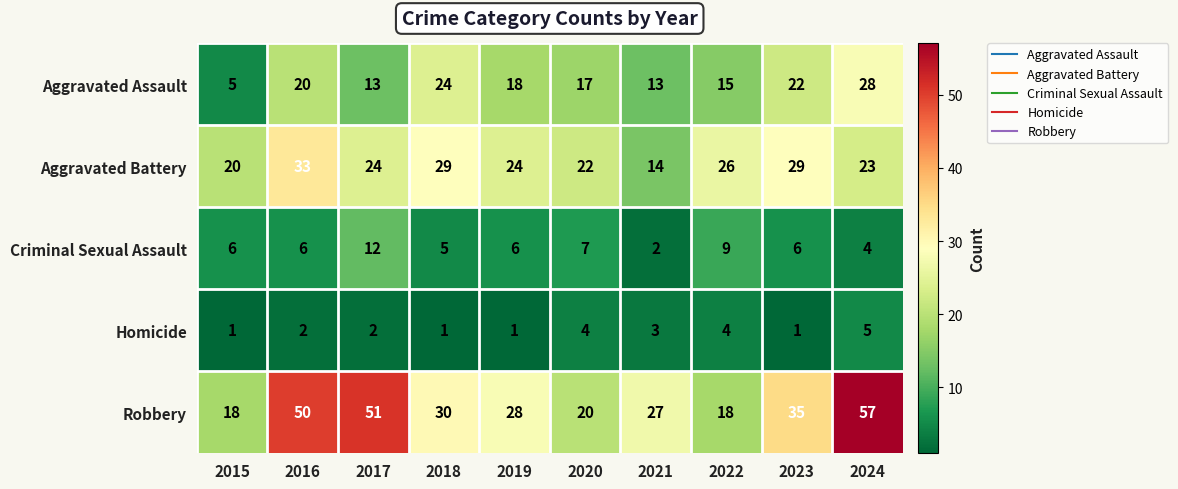

At how many categories does at least one series exceed 1?

10